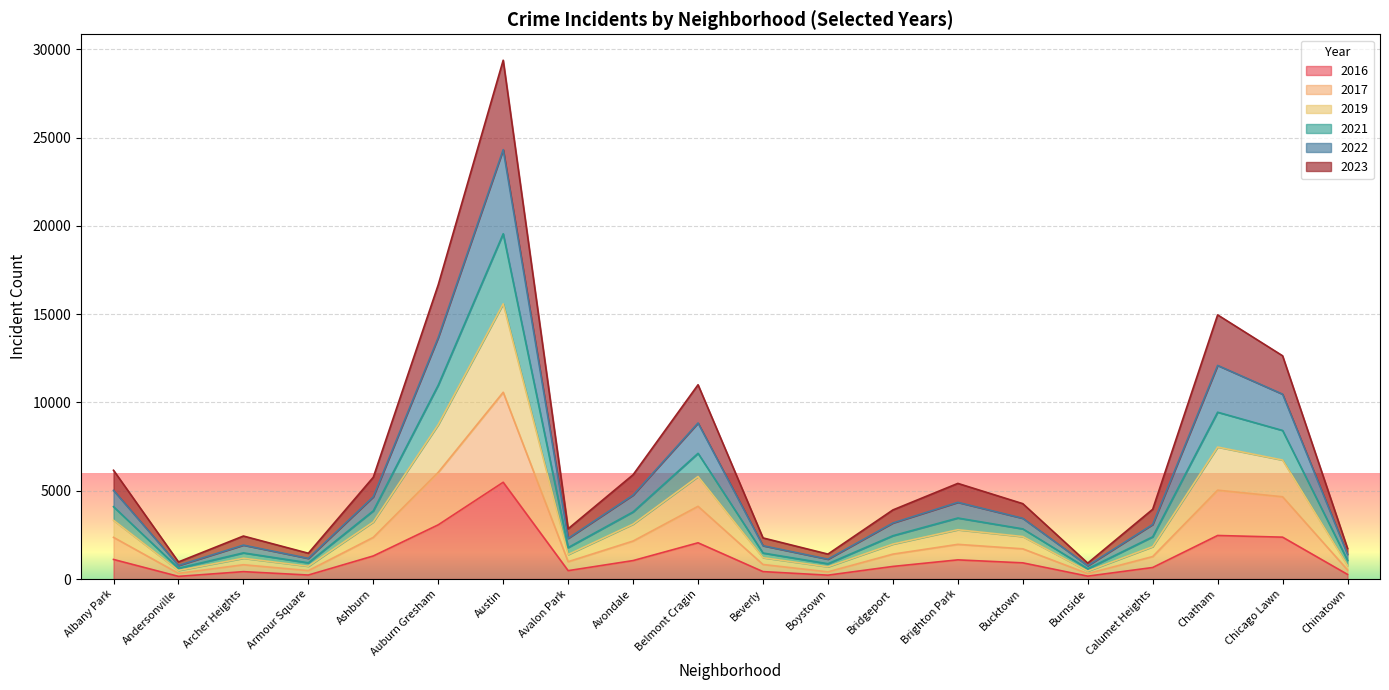

True or false: 2016 has a value of 1086 at Brighton Park.

True